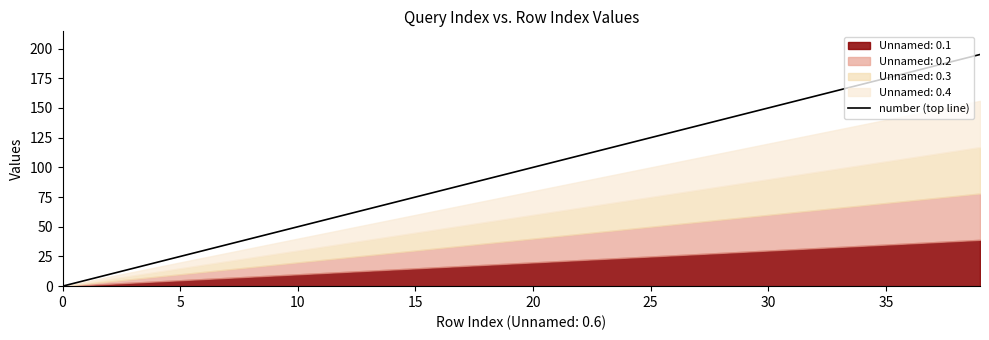

How many lines are shown in the chart?

1